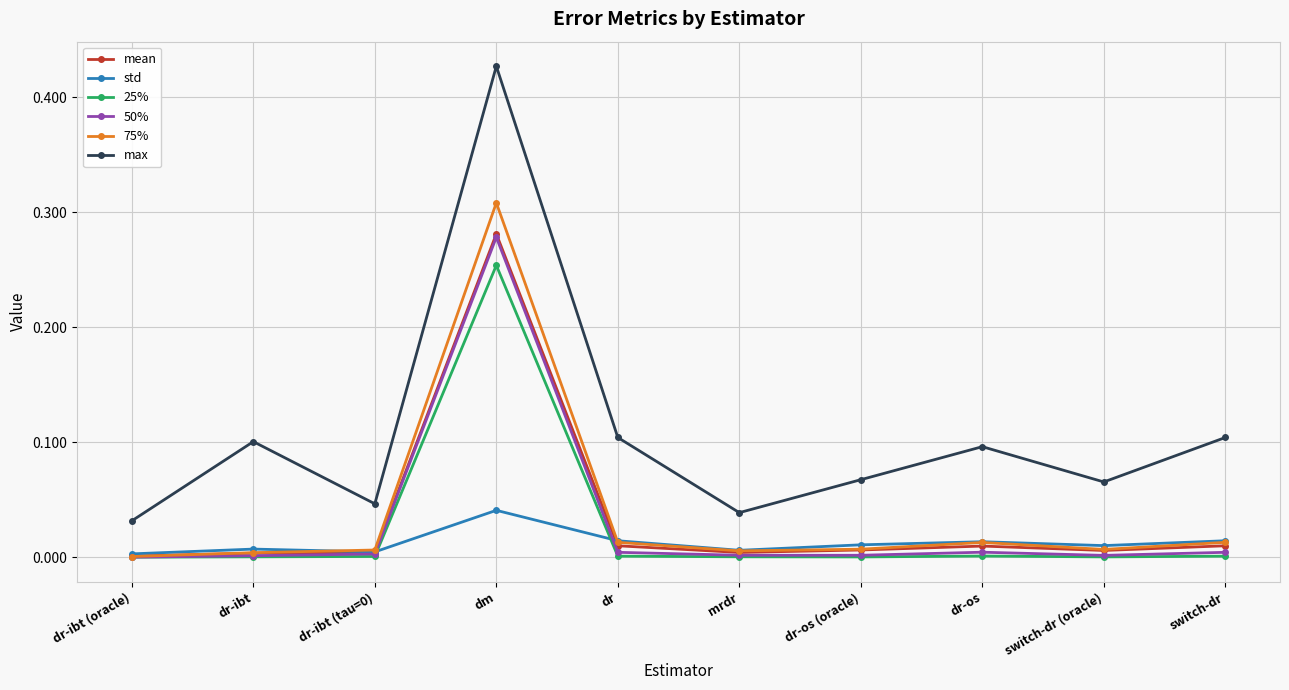

Does the chart have visible grid lines?

Yes